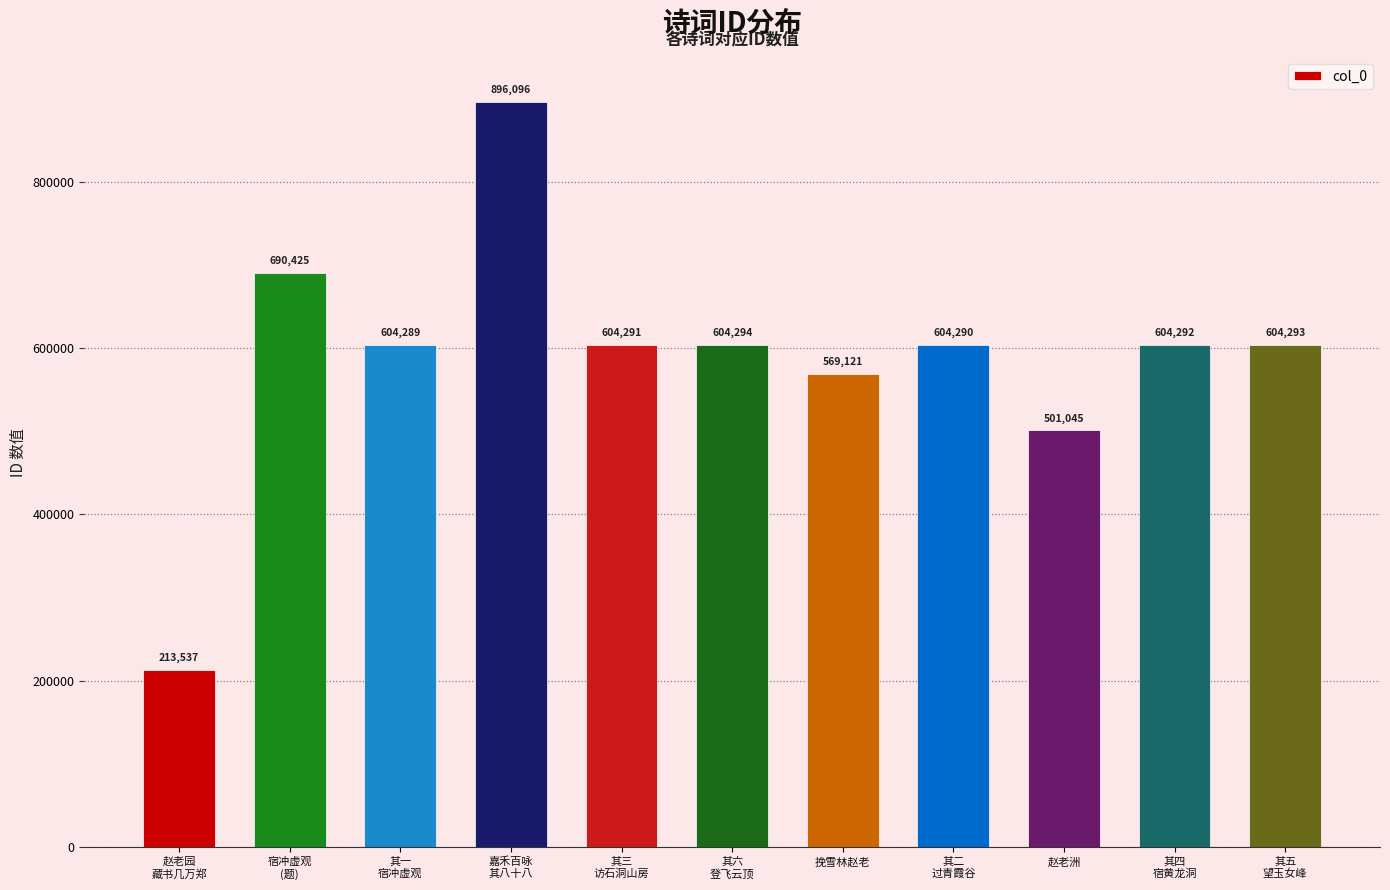

What is the change in value from 赵老园
藏书几万郑 to 其一
宿冲虚观?

+390752